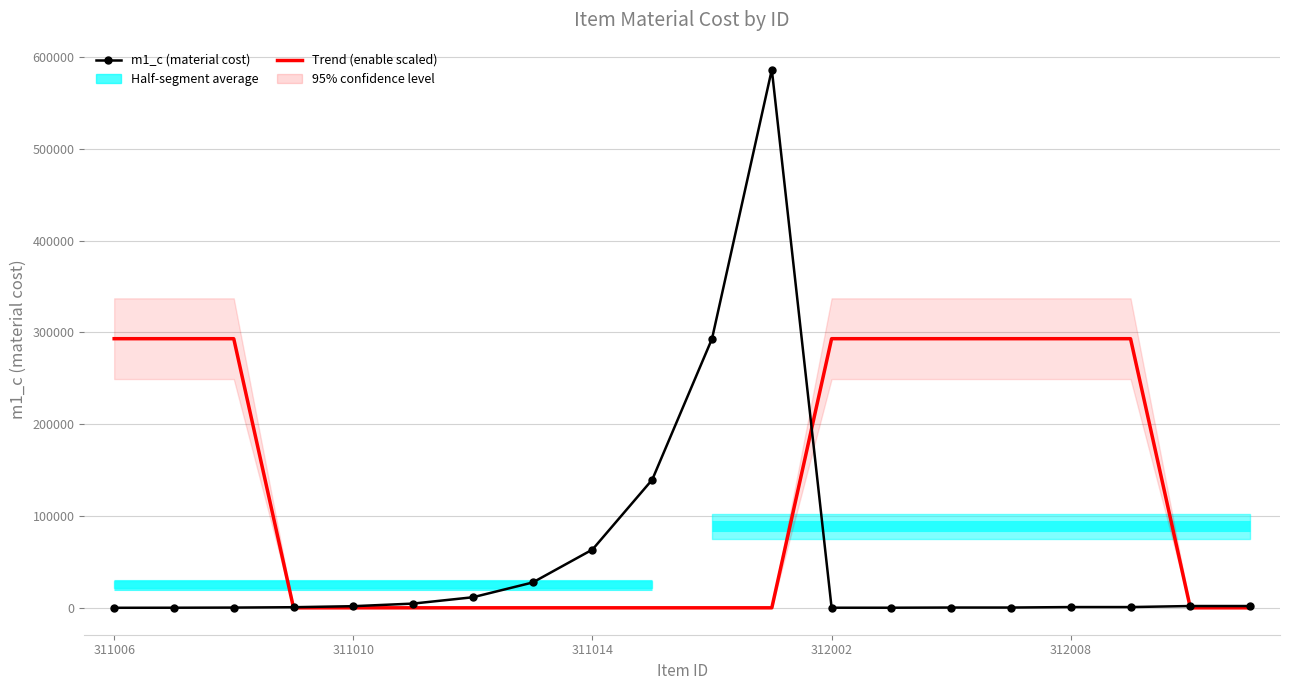

List the series in order of their peak value, lowest first.

enable (scaled trend), m1_c (material cost)